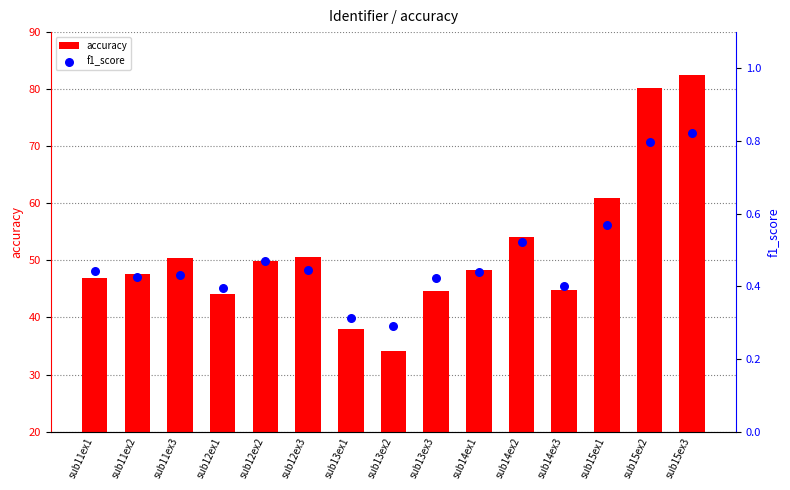

What are all the series names shown in the legend?

accuracy, f1_score